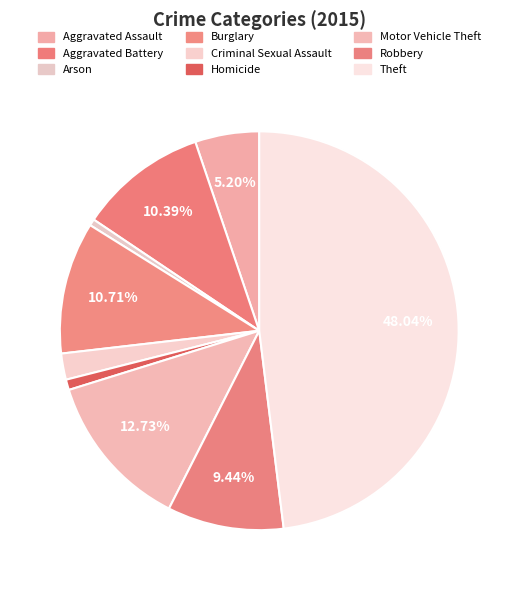

The Criminal Sexual Assault slice represents 16% of the pie. True or false?

False